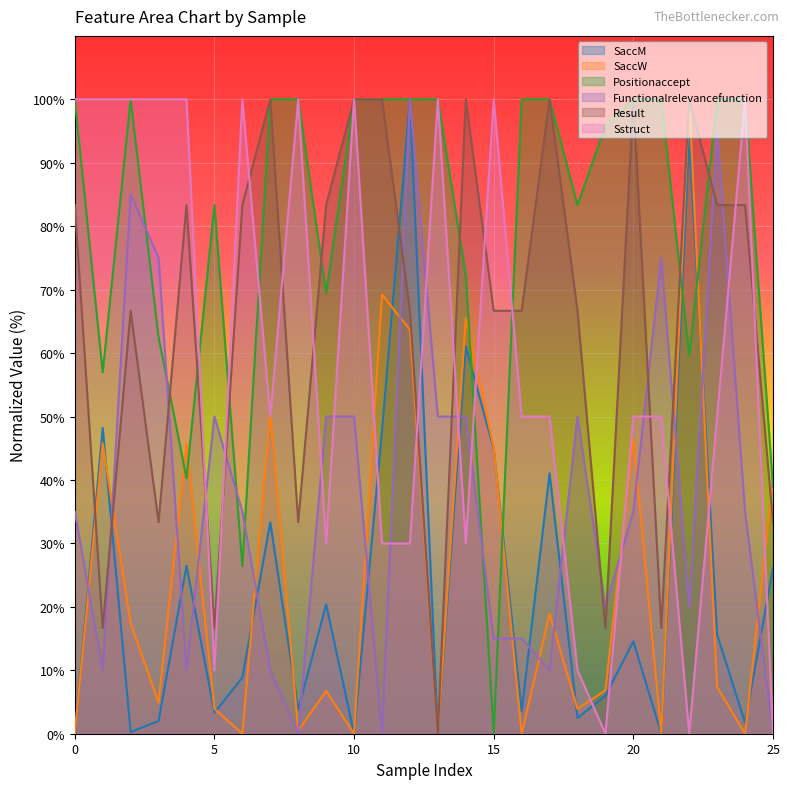

Between 19 and 22, which series saw the biggest shift?

SaccW